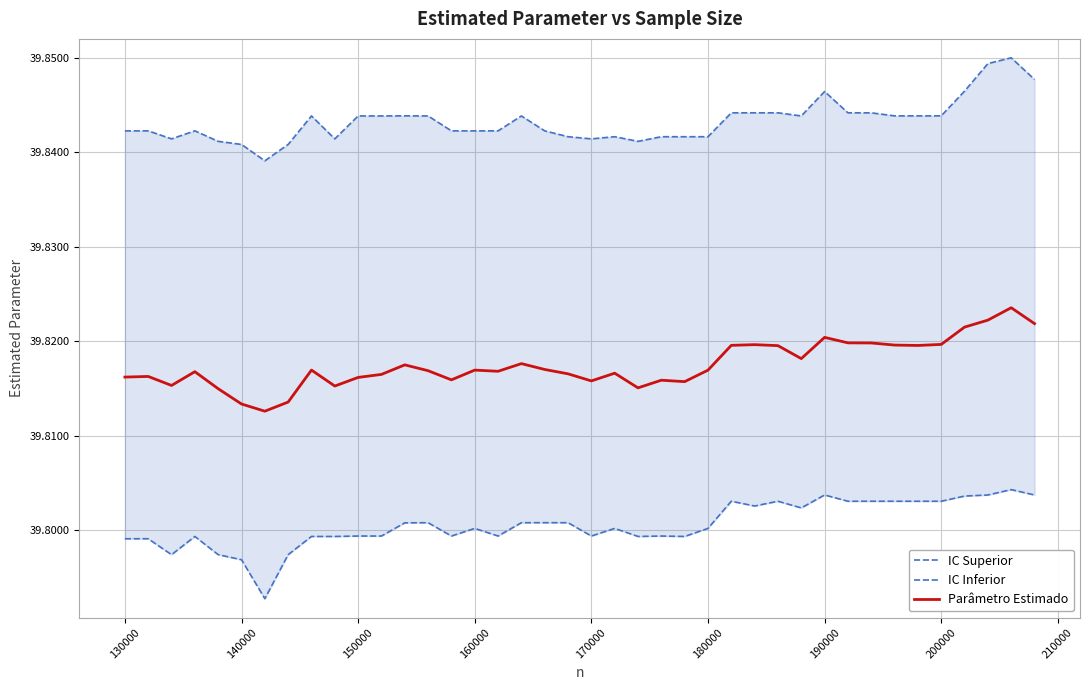

Is it true that Parâmetro Estimado equals 55.0 at 160000?

False